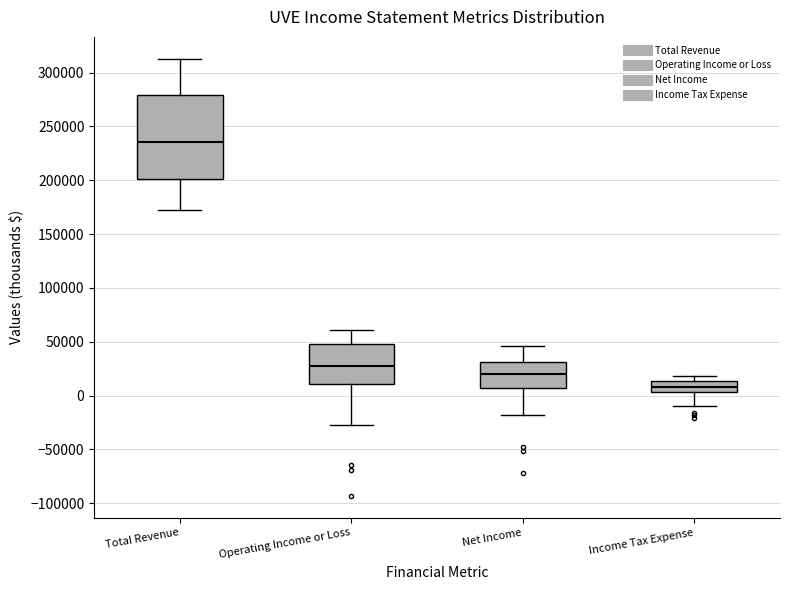

Reading left to right, transcribe this box plot: for each box, give where its median line is, the range the box spans, and where its two whiskers end, as read against the y-axis. The values are not printed on the chart, so give them approximately, as read against the axis.

Total Revenue: median 235000, box 200000 to 280000, whiskers 170000 to 315000
Operating Income or Loss: median 30000, box 10000 to 50000, whiskers -25000 to 60000
Net Income: median 20000, box 5000 to 30000, whiskers -20000 to 45000
Income Tax Expense: median 10000, box 5000 to 15000, whiskers -10000 to 20000